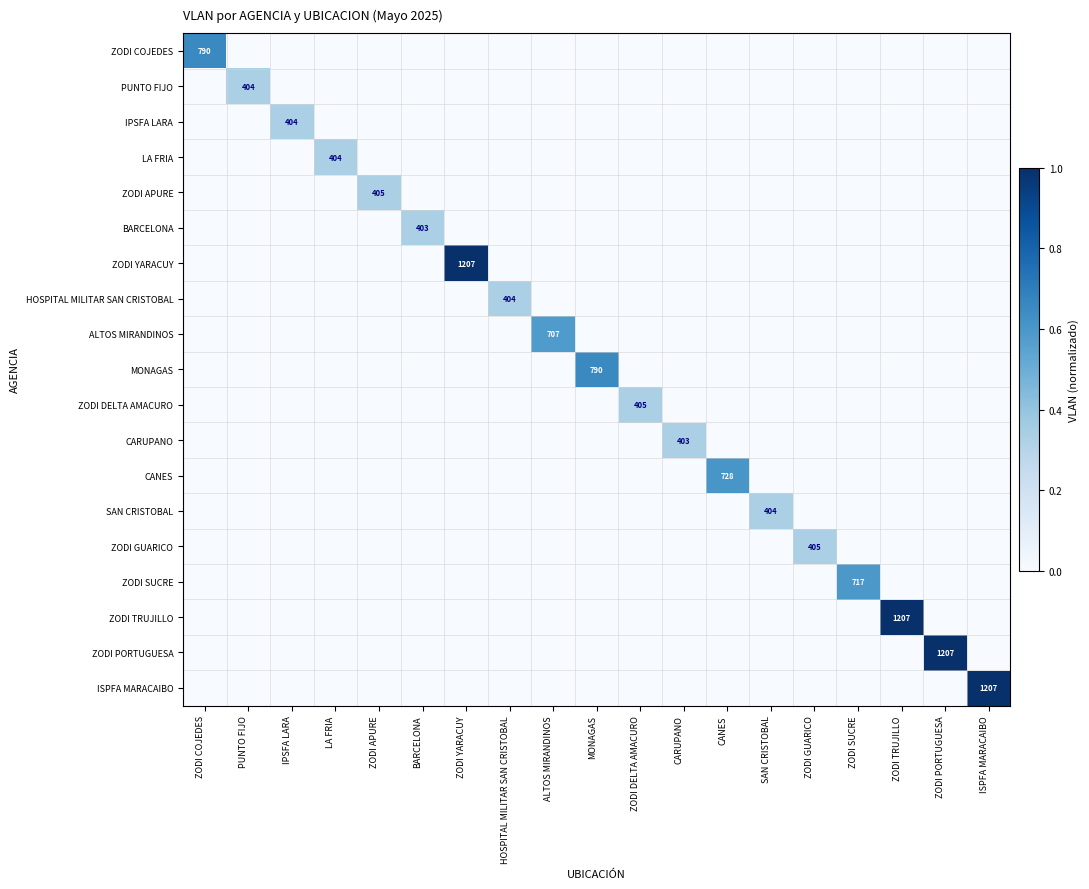

True or false: IPSFA LARA has a value of 201 at IPSFA LARA.

False